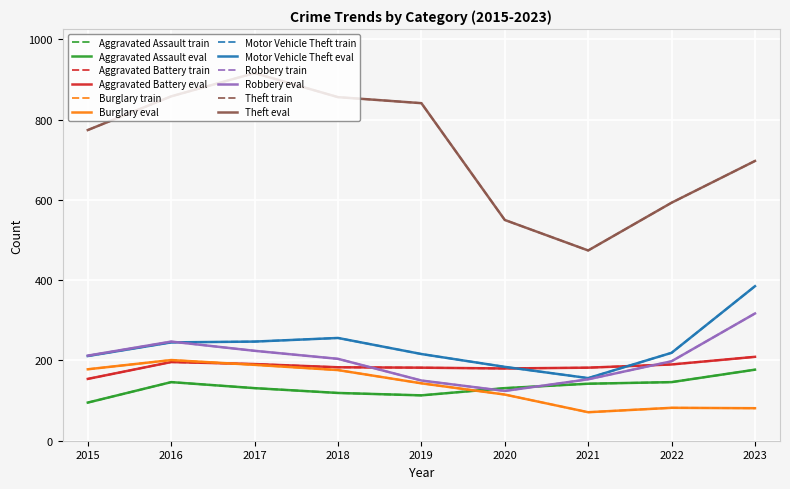

Is this an area chart (filled region under the line)?

No